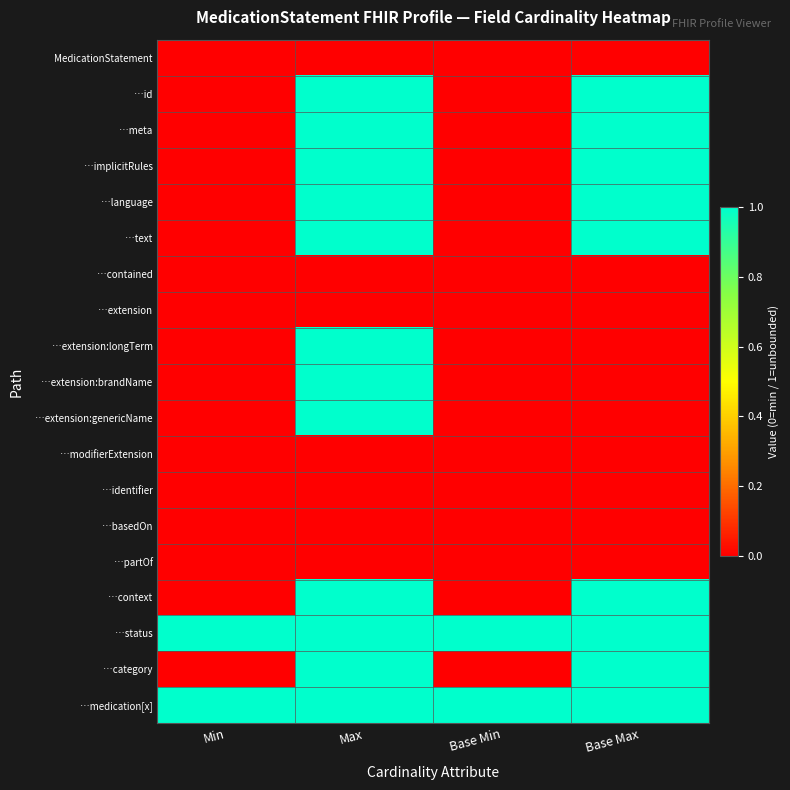

At which category is the sum across all series the highest?

Max